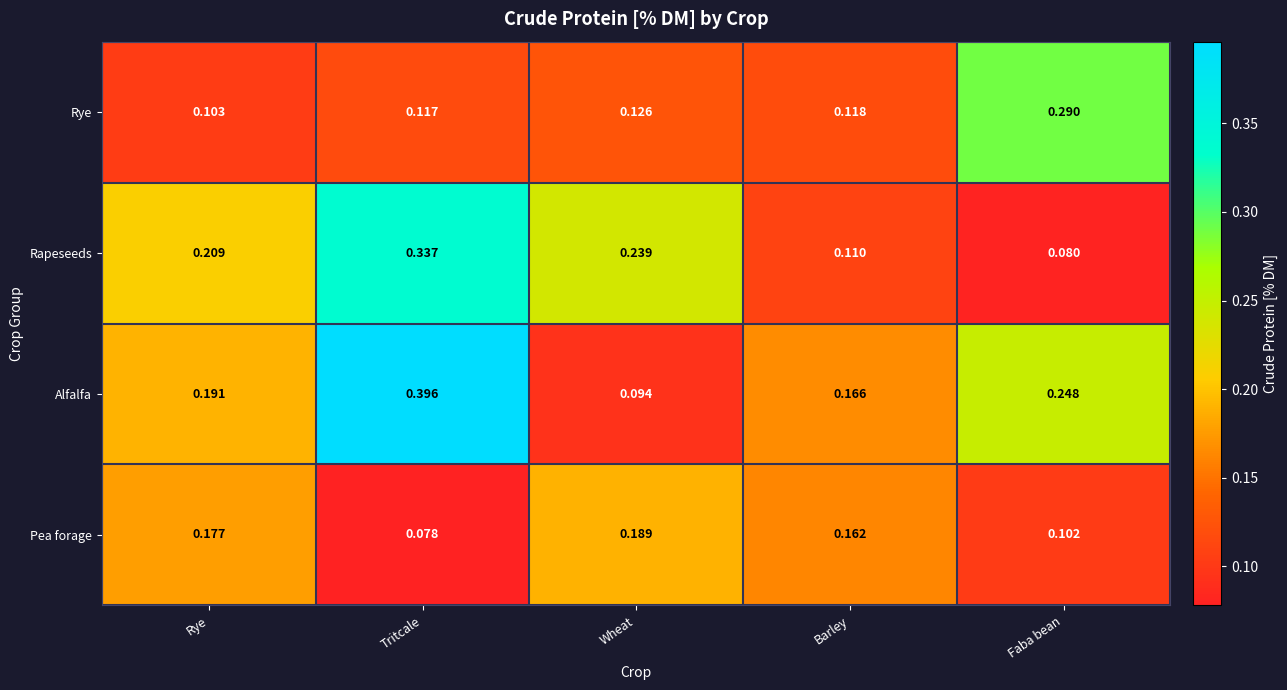

Which series has the largest total across all categories?

Alfalfa